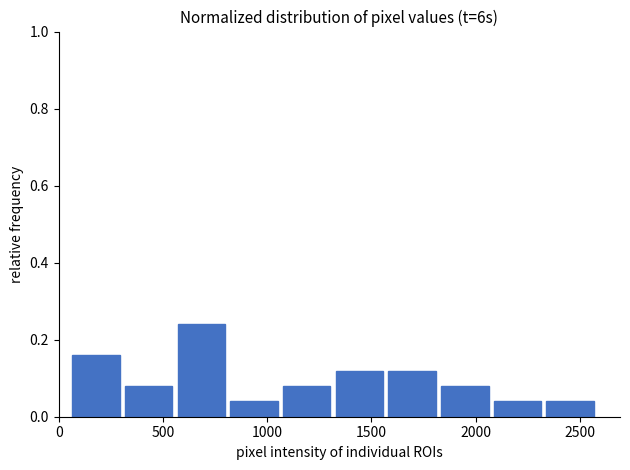

Which range on the x-axis has the tallest bar?

550 to 800